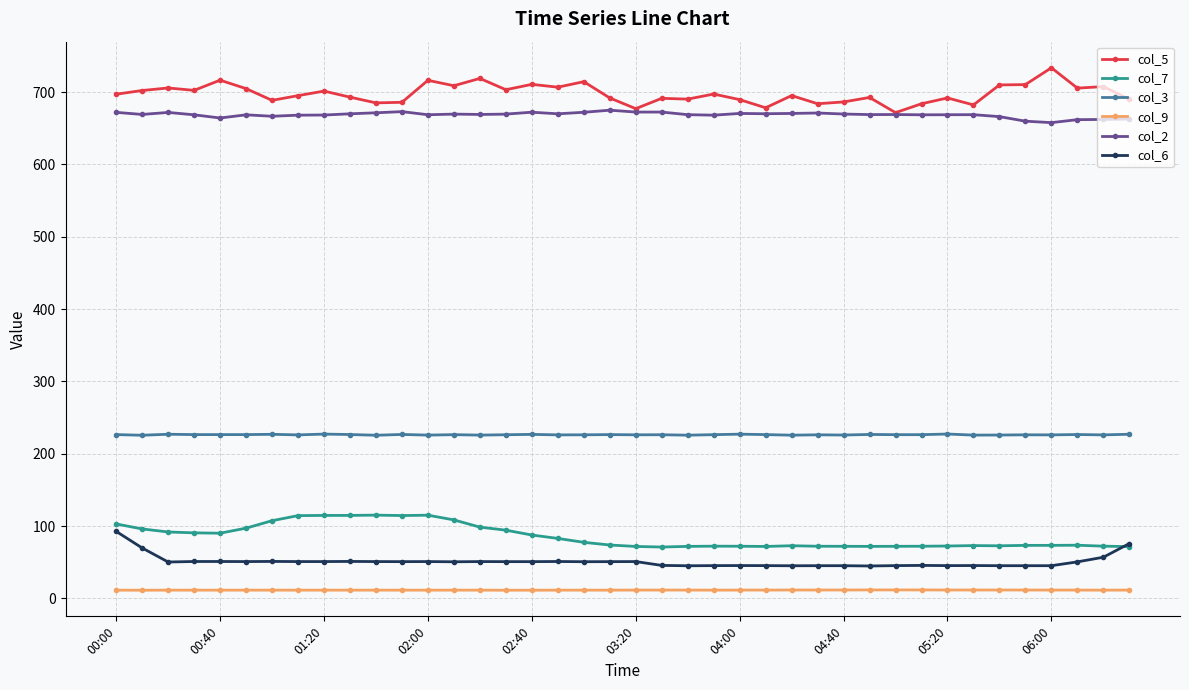

Is this an area chart (filled region under the line)?

No